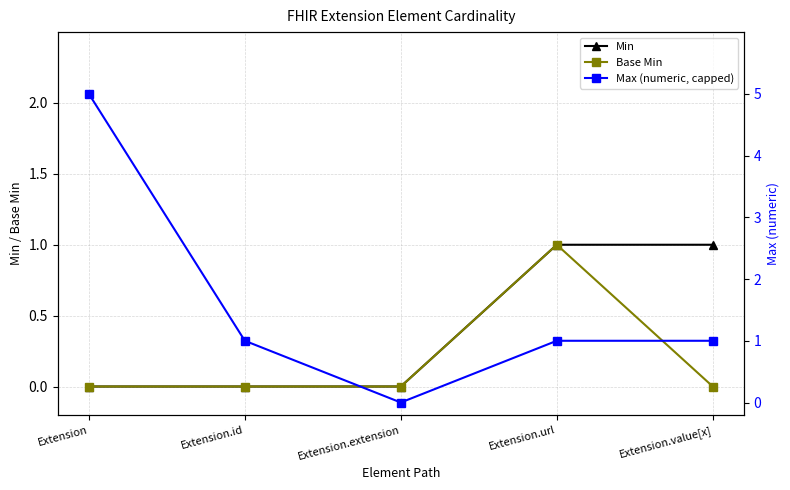

Between Extension.extension and Extension.url, which series saw the biggest shift?

Min